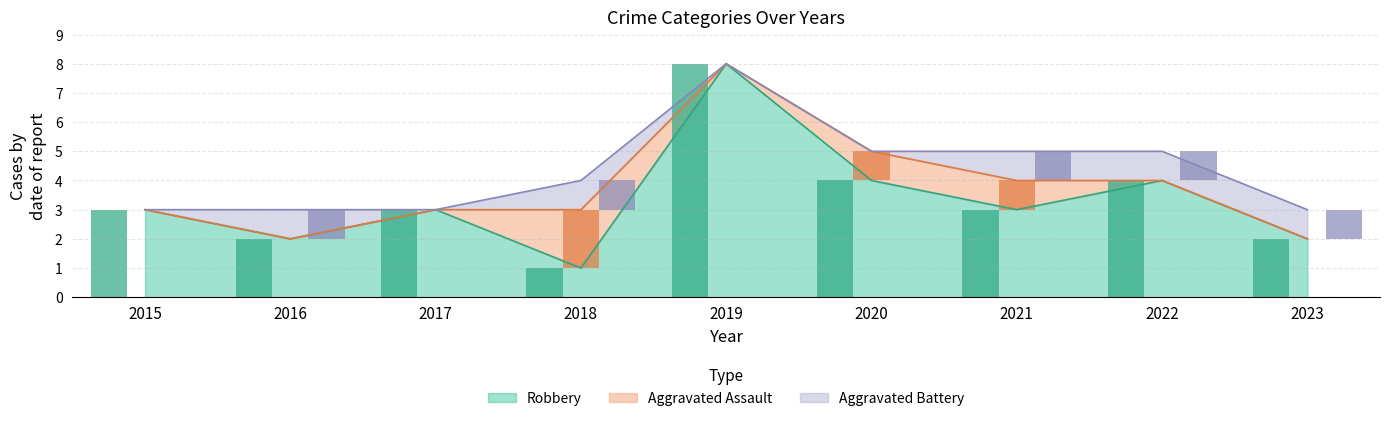

Is it true that Aggravated Battery equals 1 at 2016?

False